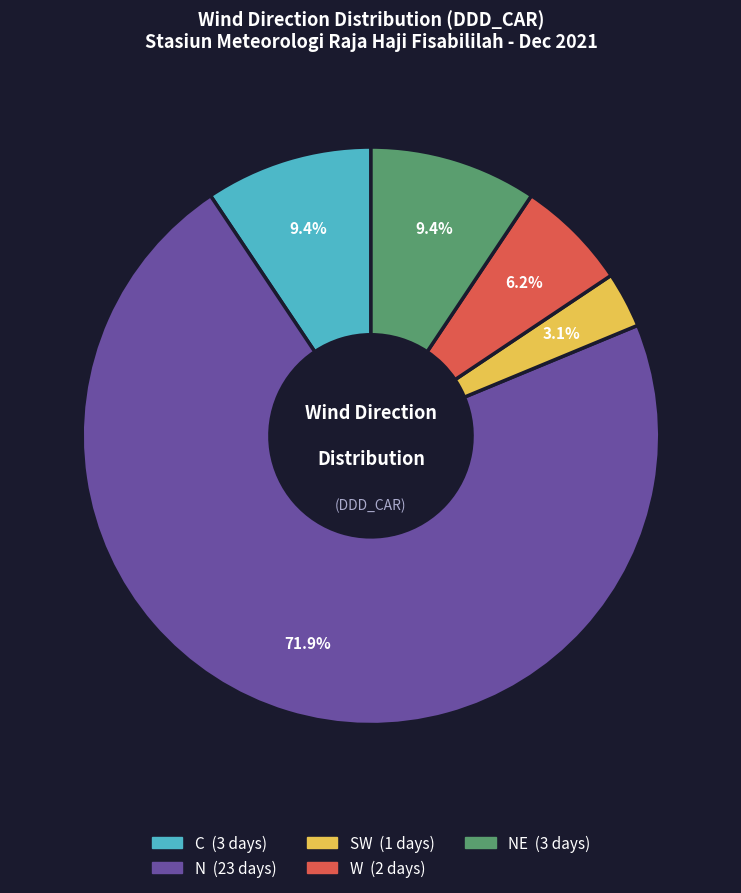

Is there a majority slice in this chart?

Yes